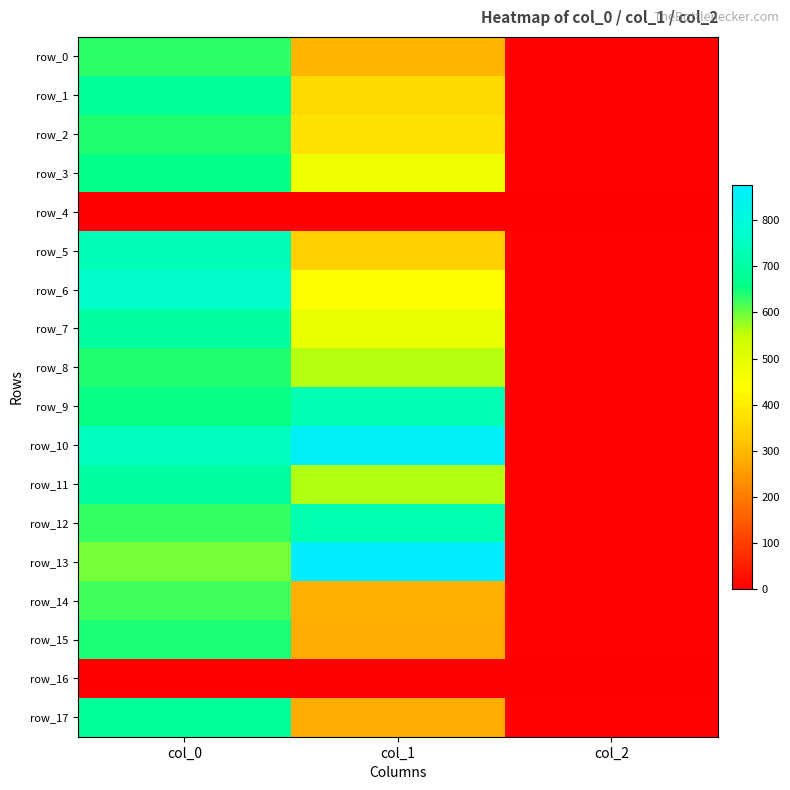

Where does the row_11 series first go above 563?

col_0